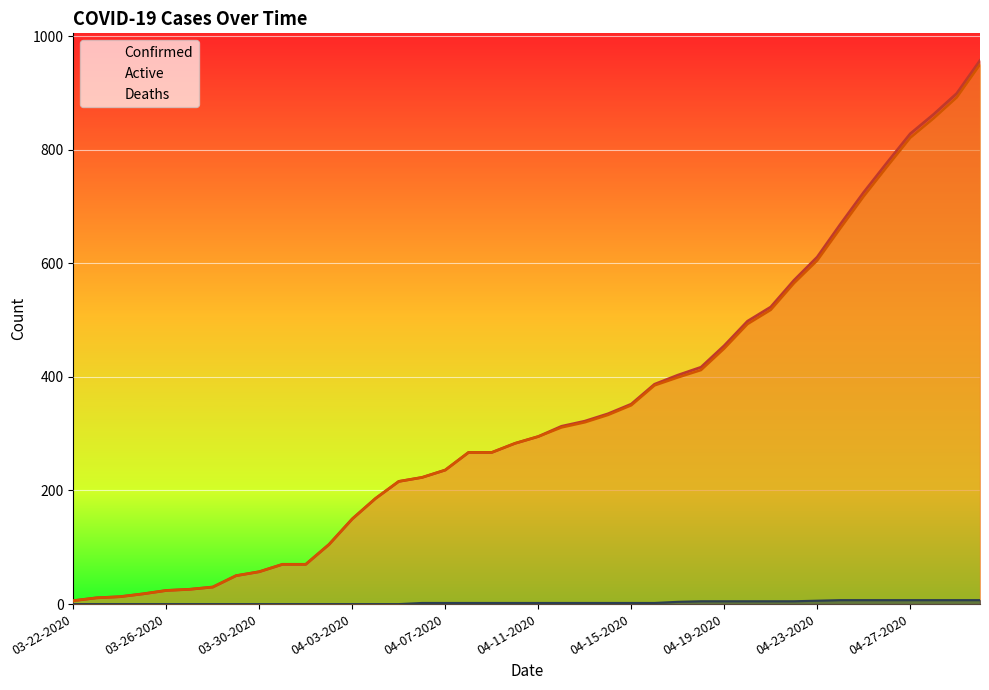

True or false: Active and Deaths cross at least once.

False